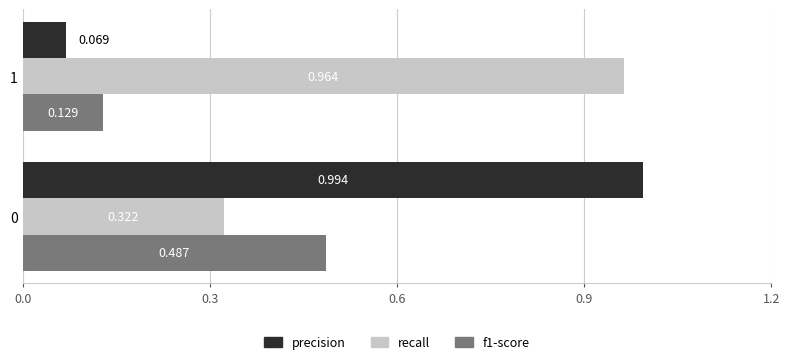

Which series has the largest range (max minus min)?

precision